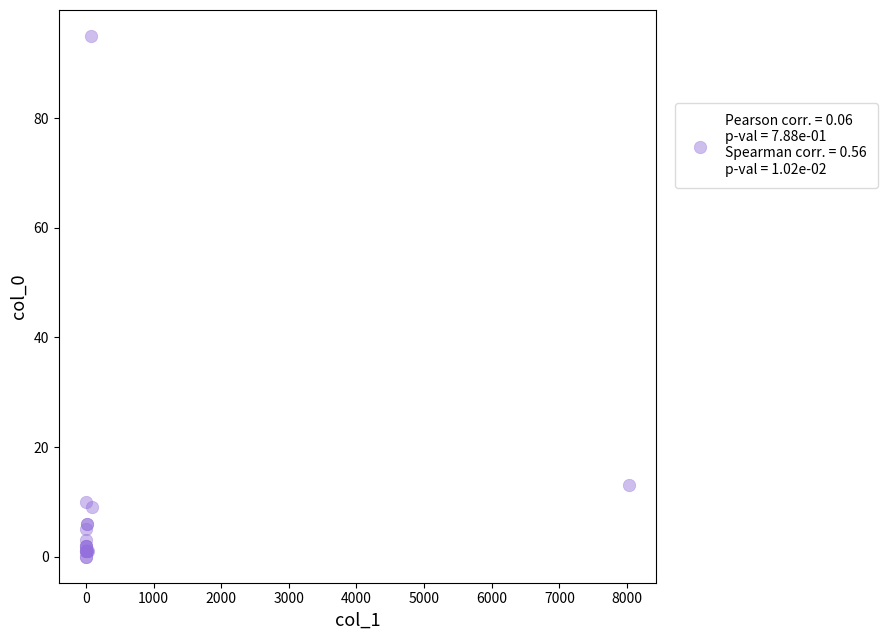

What Y value in the scatter plot is closest to 47?

13